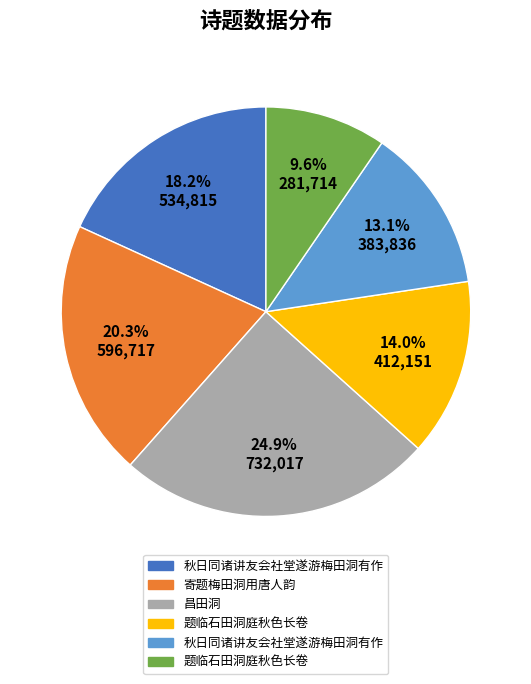

Does any single category account for the majority?

No